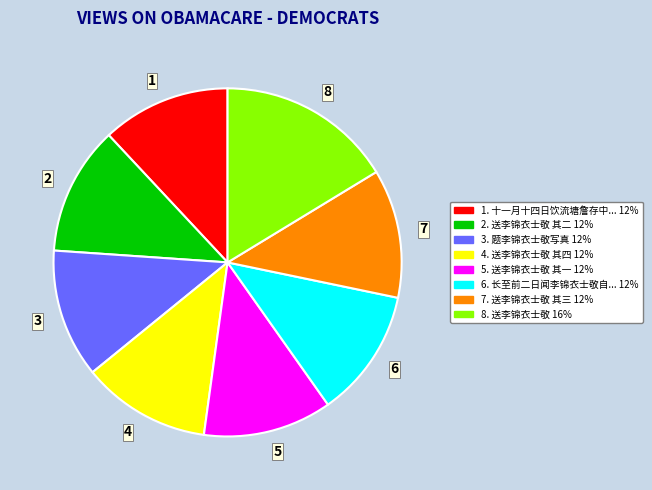

Which category has the biggest portion of the pie?

8